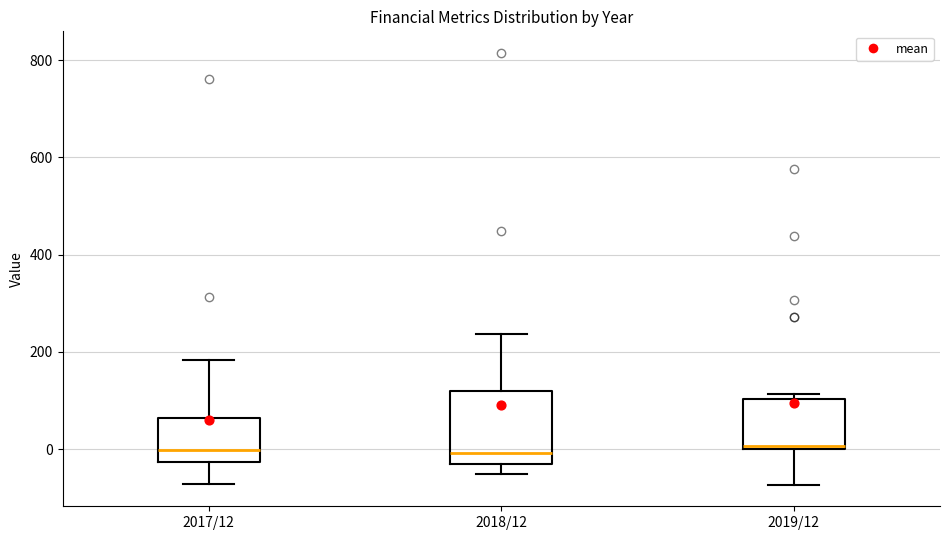

Reading left to right, read every box against the y-axis: the position of its median line, the range the box covers, and the ends of its whiskers. The values are not printed on the chart, so give them approximately, as read against the axis.

2017/12: median 0, box -20 to 60, whiskers -80 to 180
2018/12: median 0, box -40 to 120, whiskers -60 to 240
2019/12: median 0, box 0 to 100, whiskers -80 to 120